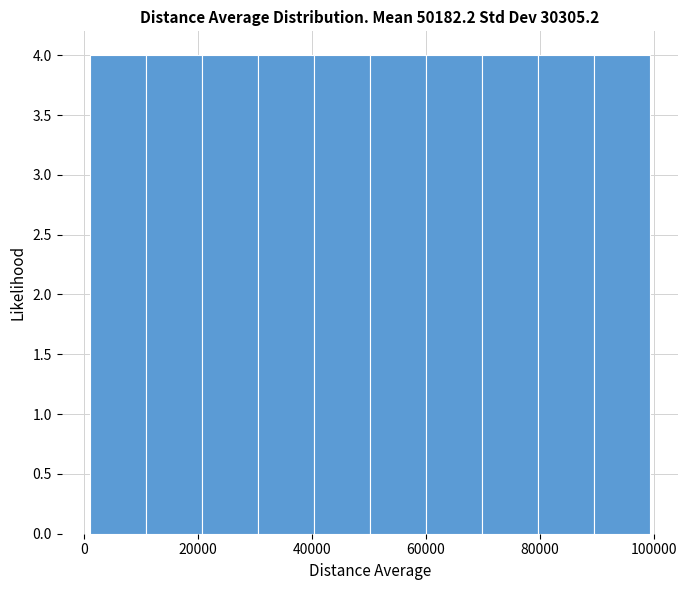

Reading left to right, list every bar in this chart as the range it spans on the x-axis followed by its height. Neither the bar edges nor the heights are printed on the chart, so give them approximately, as read against the axes.

0 to 10000: 4
10000 to 20000: 4
20000 to 30000: 4
30000 to 40000: 4
40000 to 50000: 4
50000 to 60000: 4
60000 to 70000: 4
70000 to 80000: 4
80000 to 90000: 4
90000 to 100000: 4